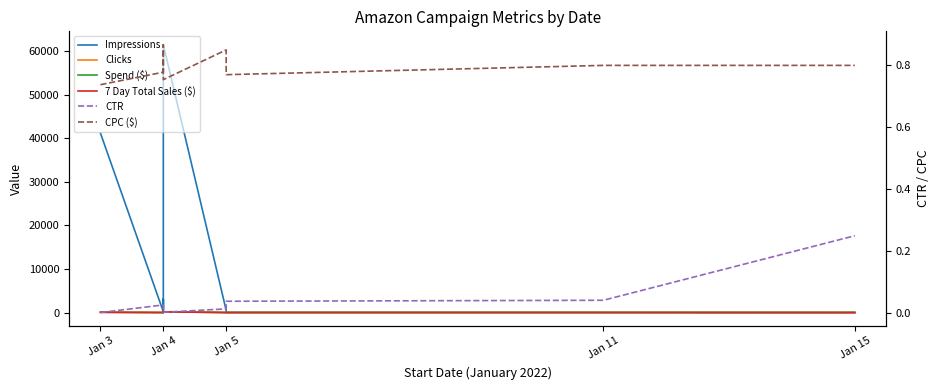

Which series has the widest spread of values?

Impressions